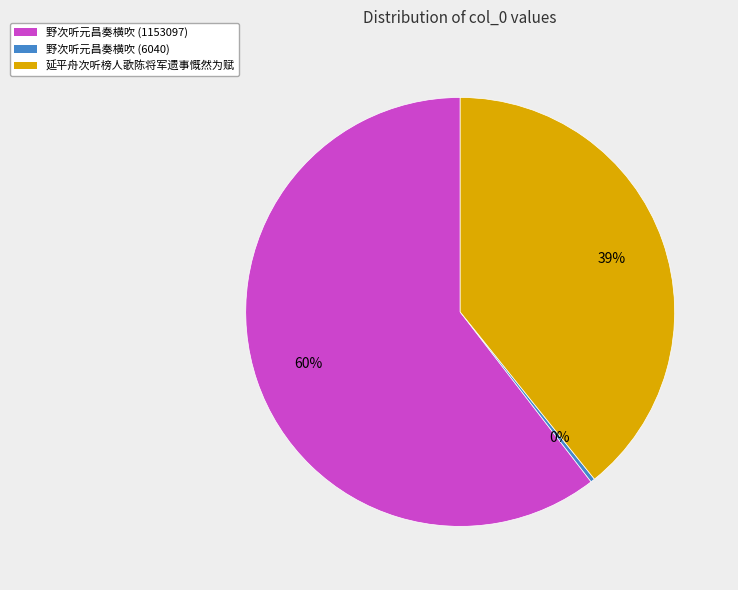

Do 野次听元昌奏横吹 (1153097) and 延平舟次听榜人歌陈将军遗事慨然为赋 together represent more than half of the pie?

Yes